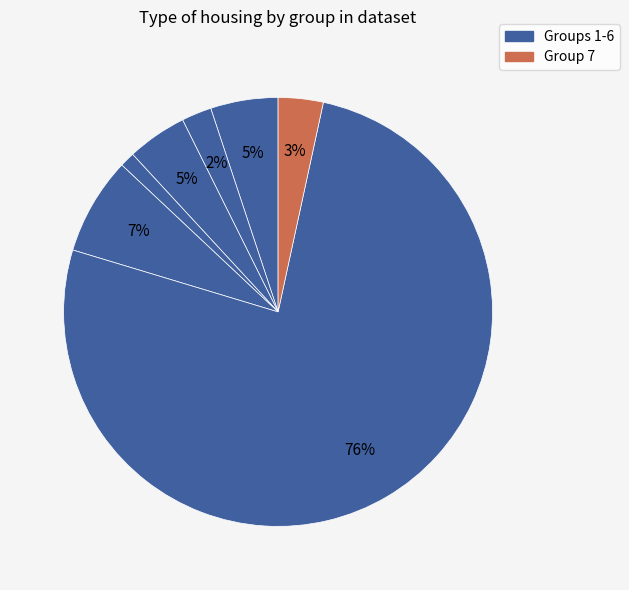

Which slice is the smallest?

4